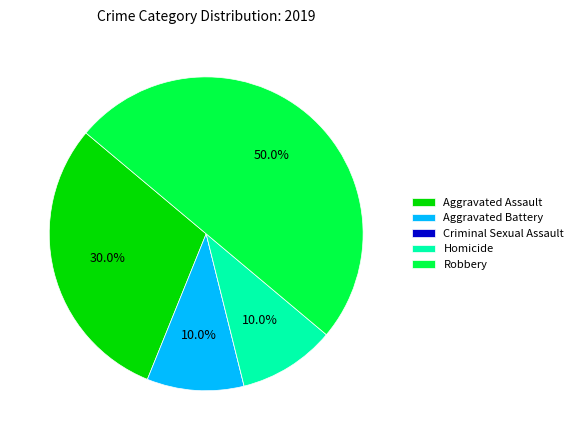

What is the ratio of the value at Homicide to the value at Aggravated Battery?

1.0